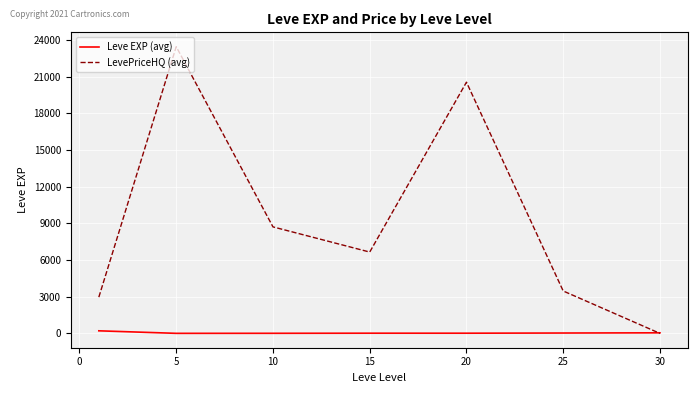

List the series in order of their overall mean, highest first.

LevePriceHQ (avg), Leve EXP (avg)